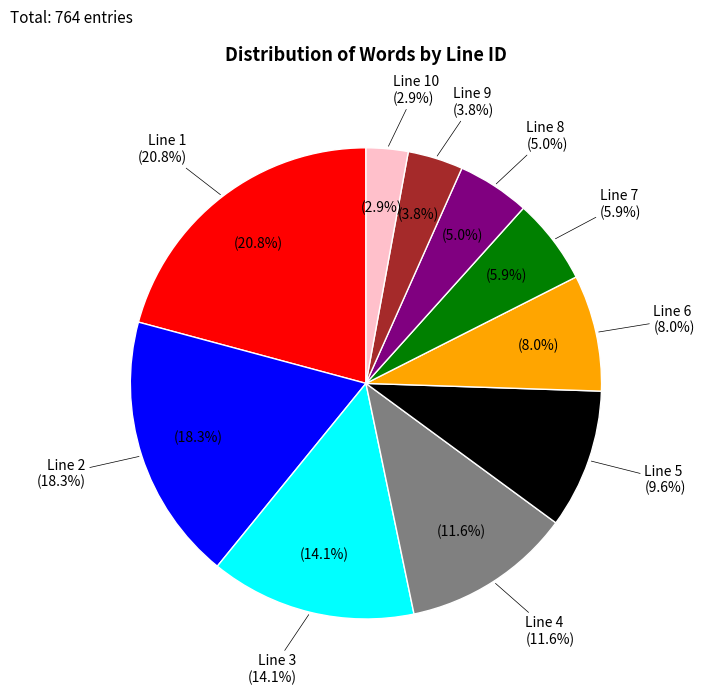

Which has a higher value, Line 6 or Line 8?

Line 6